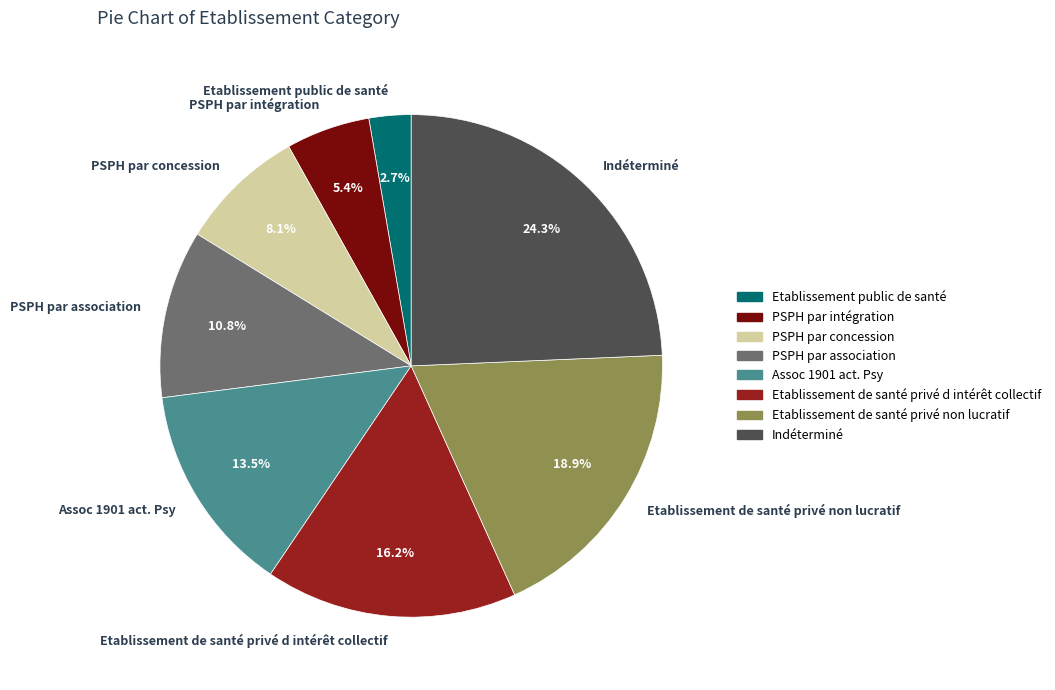

The PSPH par association slice represents 24% of the pie. True or false?

False